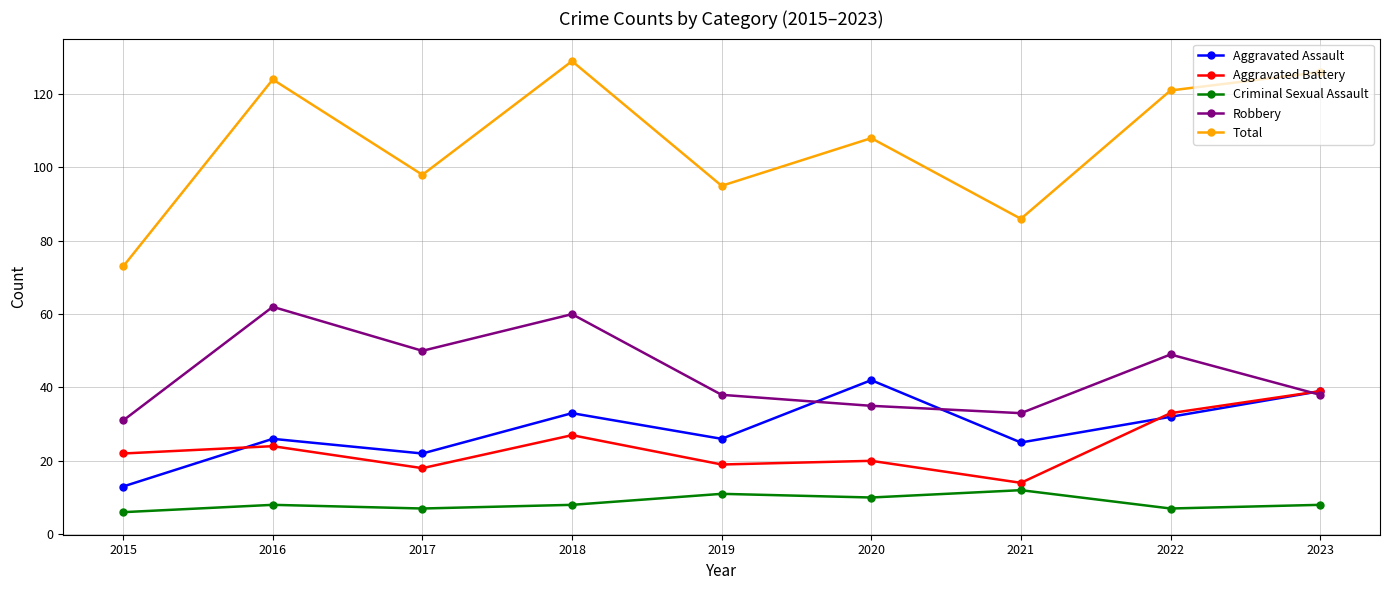

Which series has the largest total across all categories?

Total